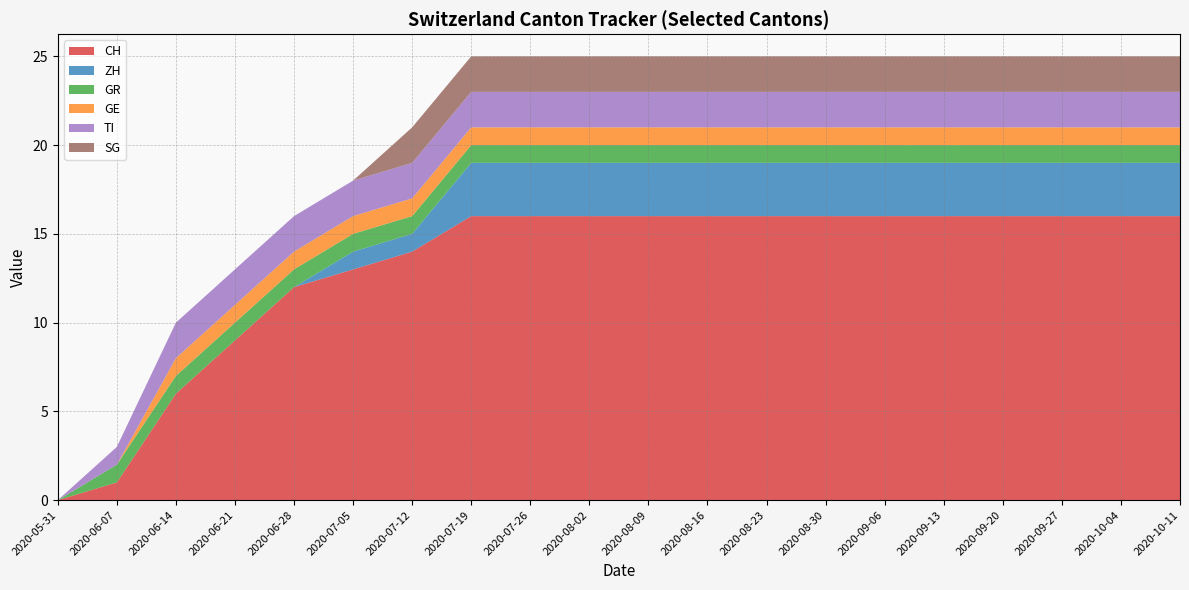

Reading right to left, transcribe all the data shown in this chart.

CH: 2020-10-11=16	2020-10-04=16	2020-09-27=16	2020-09-20=16	2020-09-13=16	2020-09-06=16	2020-08-30=16	2020-08-23=16	2020-08-16=16	2020-08-09=16	2020-08-02=16	2020-07-26=16	2020-07-19=16	2020-07-12=14	2020-07-05=13	2020-06-28=12	2020-06-21=9	2020-06-14=6	2020-06-07=1	2020-05-31=0
ZH: 2020-10-11=3	2020-10-04=3	2020-09-27=3	2020-09-20=3	2020-09-13=3	2020-09-06=3	2020-08-30=3	2020-08-23=3	2020-08-16=3	2020-08-09=3	2020-08-02=3	2020-07-26=3	2020-07-19=3	2020-07-12=1	2020-07-05=1	2020-06-28=0	2020-06-21=0	2020-06-14=0	2020-06-07=0	2020-05-31=0
GR: 2020-10-11=1	2020-10-04=1	2020-09-27=1	2020-09-20=1	2020-09-13=1	2020-09-06=1	2020-08-30=1	2020-08-23=1	2020-08-16=1	2020-08-09=1	2020-08-02=1	2020-07-26=1	2020-07-19=1	2020-07-12=1	2020-07-05=1	2020-06-28=1	2020-06-21=1	2020-06-14=1	2020-06-07=1	2020-05-31=0
GE: 2020-10-11=1	2020-10-04=1	2020-09-27=1	2020-09-20=1	2020-09-13=1	2020-09-06=1	2020-08-30=1	2020-08-23=1	2020-08-16=1	2020-08-09=1	2020-08-02=1	2020-07-26=1	2020-07-19=1	2020-07-12=1	2020-07-05=1	2020-06-28=1	2020-06-21=1	2020-06-14=1	2020-06-07=0	2020-05-31=0
TI: 2020-10-11=2	2020-10-04=2	2020-09-27=2	2020-09-20=2	2020-09-13=2	2020-09-06=2	2020-08-30=2	2020-08-23=2	2020-08-16=2	2020-08-09=2	2020-08-02=2	2020-07-26=2	2020-07-19=2	2020-07-12=2	2020-07-05=2	2020-06-28=2	2020-06-21=2	2020-06-14=2	2020-06-07=1	2020-05-31=0
SG: 2020-10-11=2	2020-10-04=2	2020-09-27=2	2020-09-20=2	2020-09-13=2	2020-09-06=2	2020-08-30=2	2020-08-23=2	2020-08-16=2	2020-08-09=2	2020-08-02=2	2020-07-26=2	2020-07-19=2	2020-07-12=2	2020-07-05=0	2020-06-28=0	2020-06-21=0	2020-06-14=0	2020-06-07=0	2020-05-31=0